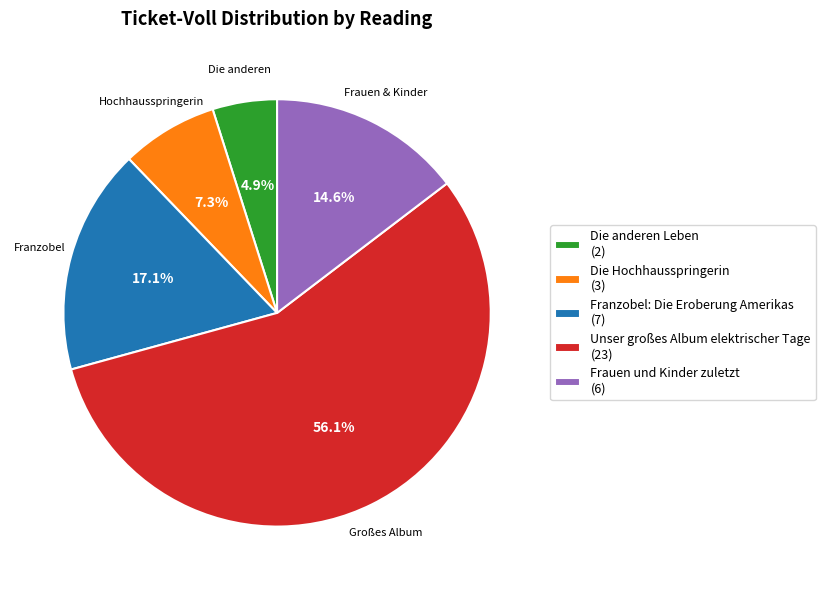

Which category has the smallest portion of the pie?

Die anderen Leben